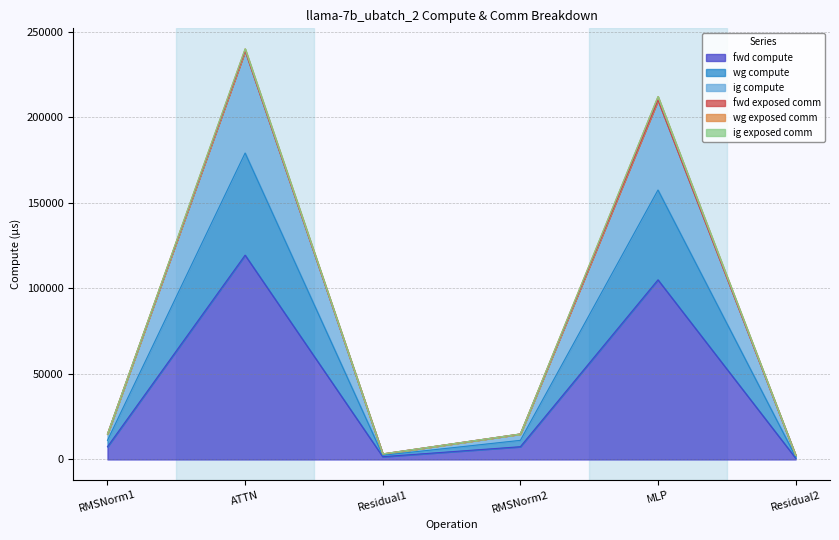

Which label corresponds to the largest value in the chart?

ATTN